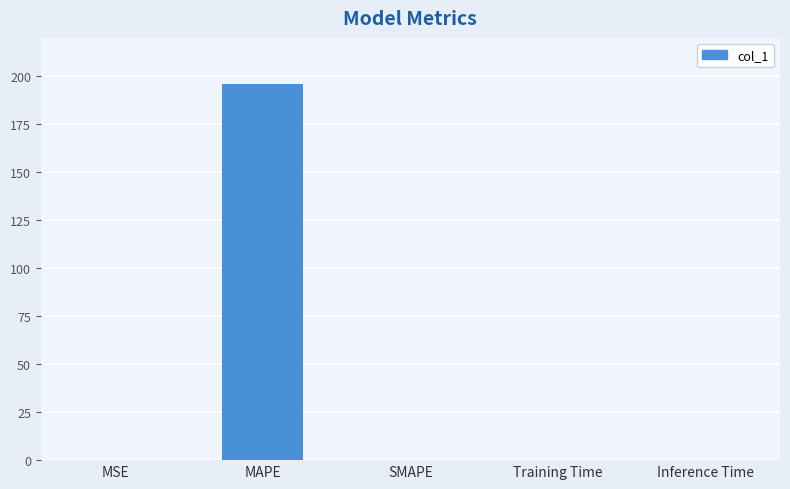

What is the maximum value shown in the chart?

196.2